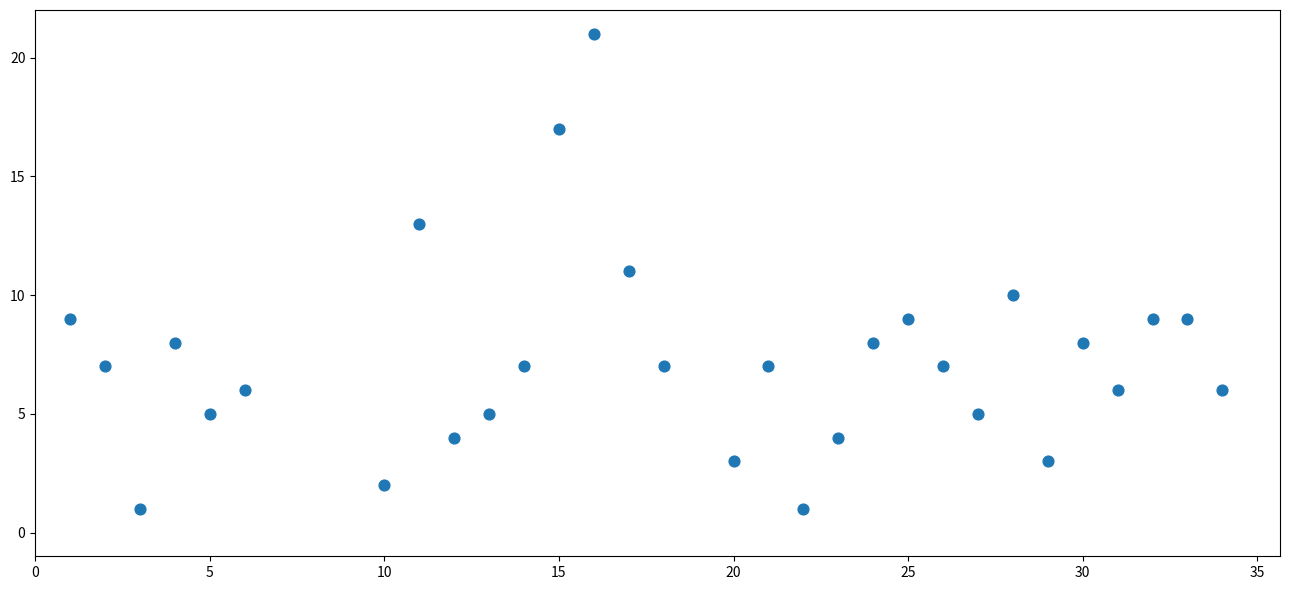

What is the range of Y values (max minus min)?

20